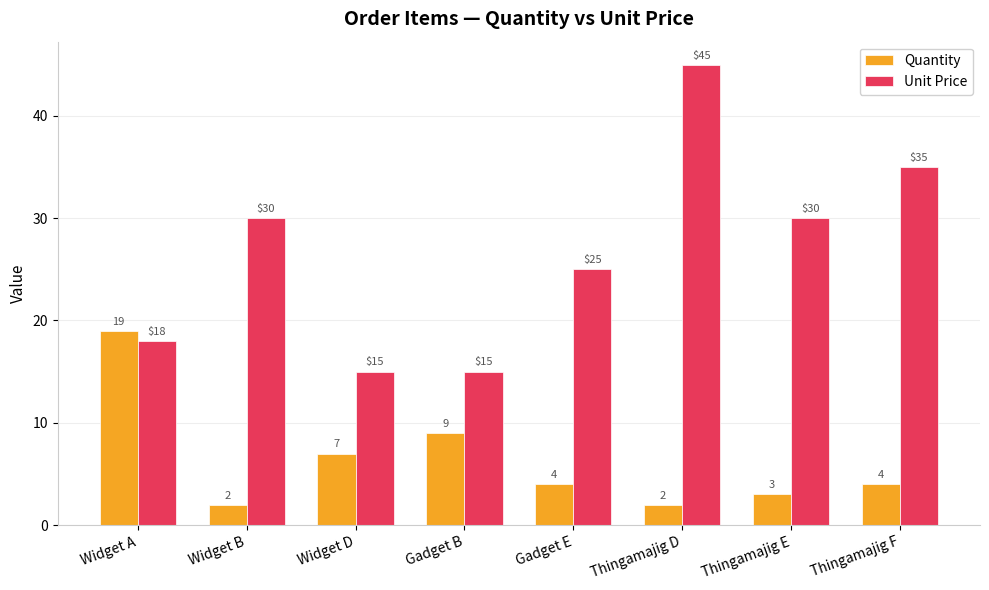

Rank the series by their average value, from lowest to highest.

Quantity, Unit Price